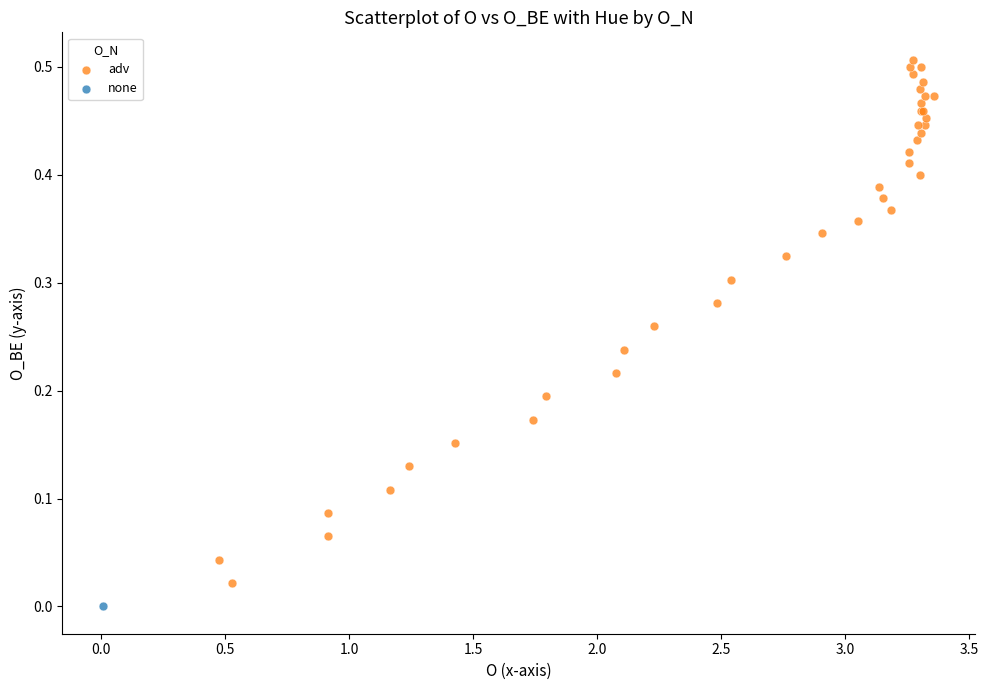

What are all the series names shown in the legend?

adv, none